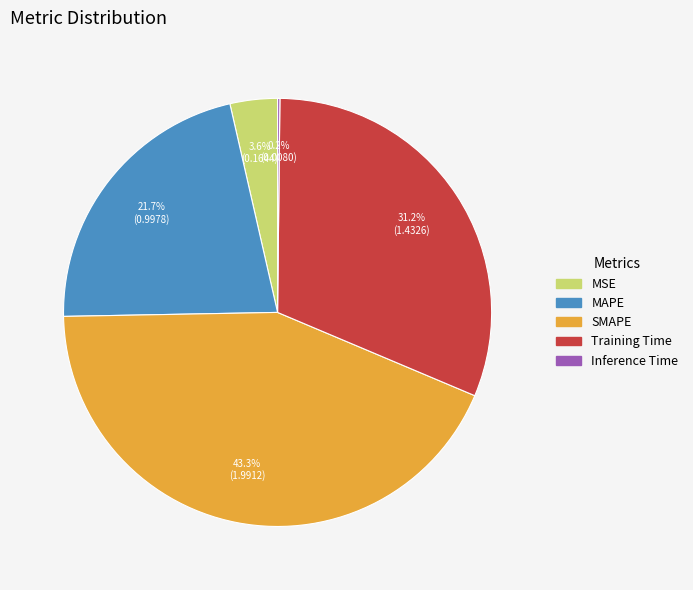

Do Training Time and SMAPE together represent more than half of the pie?

Yes